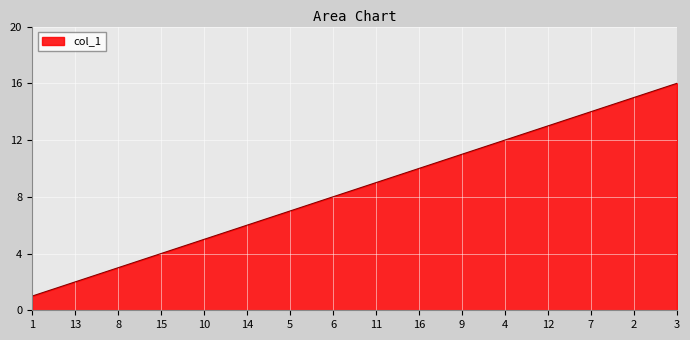

Reading left to right, list all the values displayed in this chart.

1=1	13=2	8=3	15=4	10=5	14=6	5=7	6=8	11=9	16=10	9=11	4=12	12=13	7=14	2=15	3=16